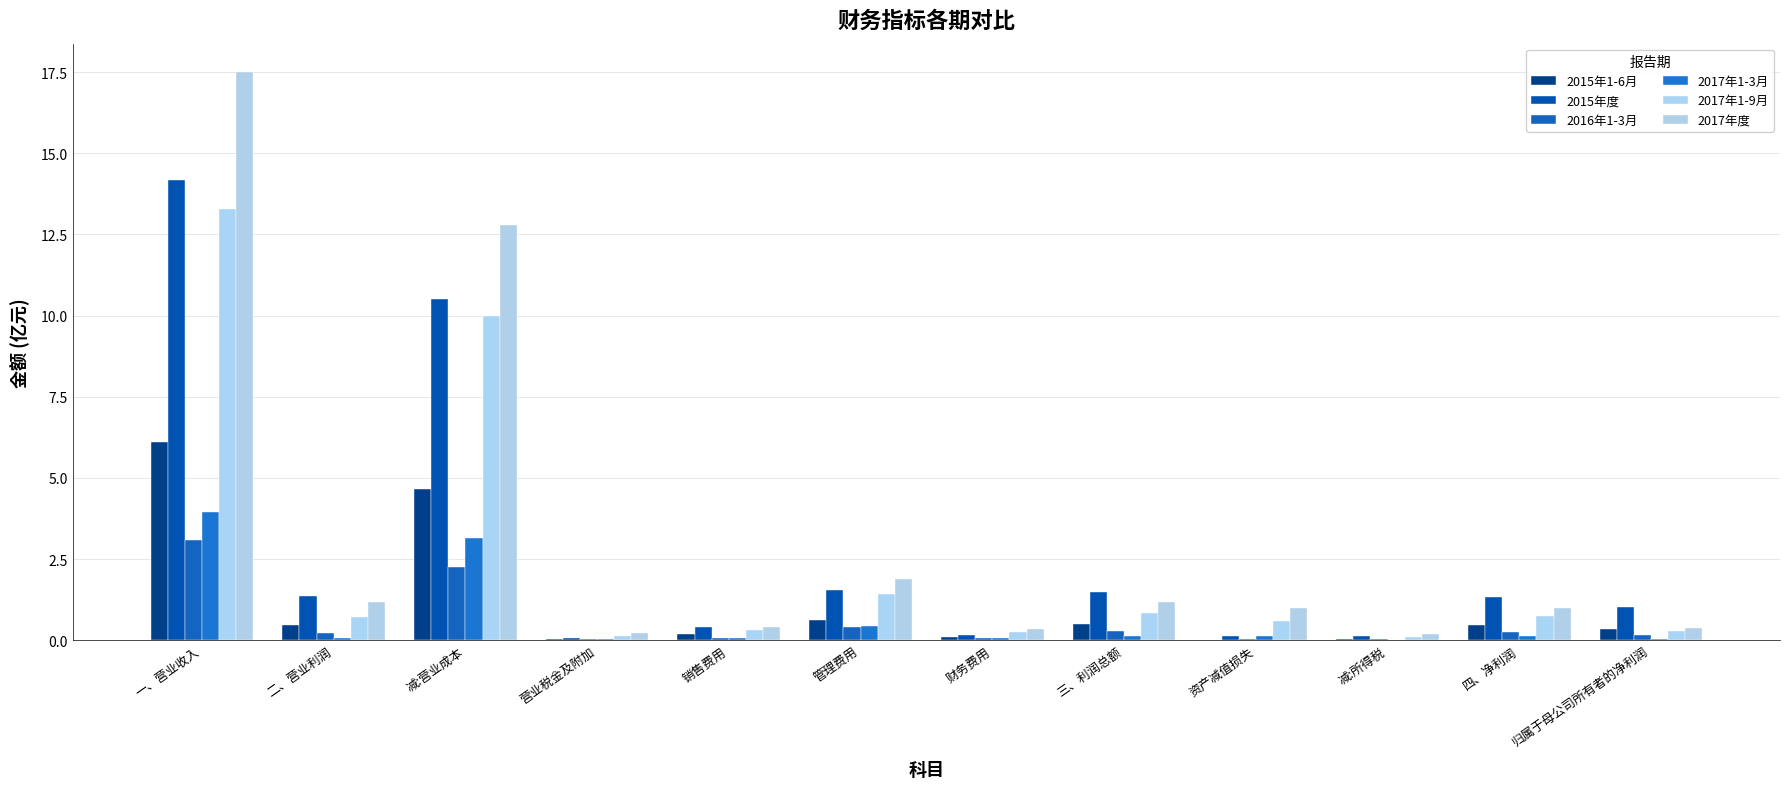

What is the value of the 2016年1-3月 bar at the 5th from the left?

0.1